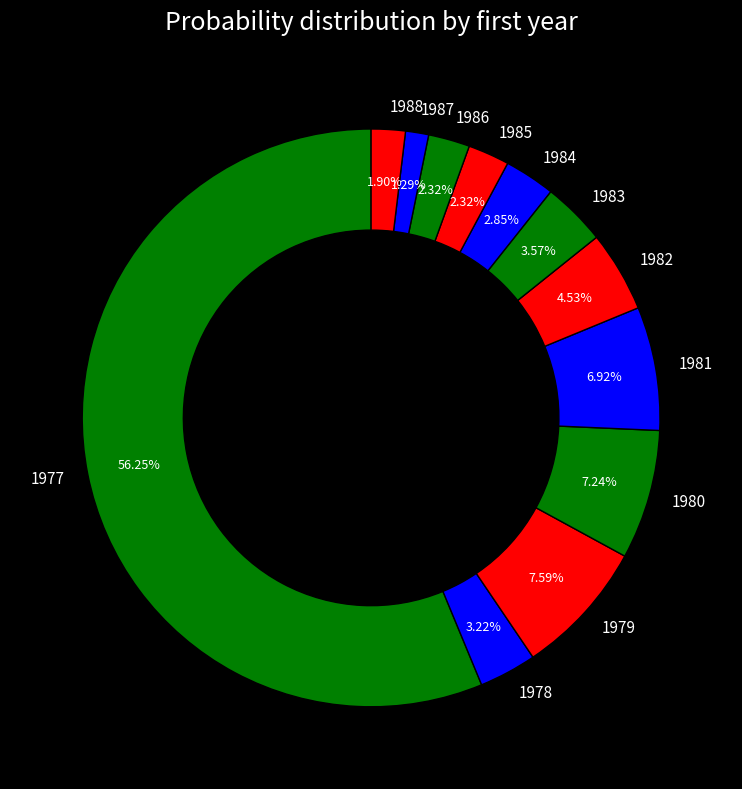

What is the majority slice?

1977